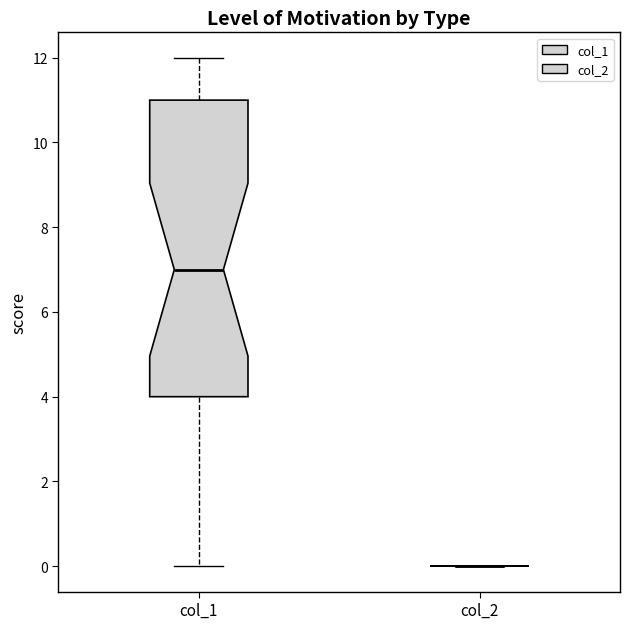

Reading left to right, read every box against the y-axis: the position of its median line, the range the box covers, and the ends of its whiskers. The values are not printed on the chart, so give them approximately, as read against the axis.

col_1: median 7, box 4 to 11, whiskers 0 to 12
col_2: box collapsed to a line at 0, whiskers 0 to 0